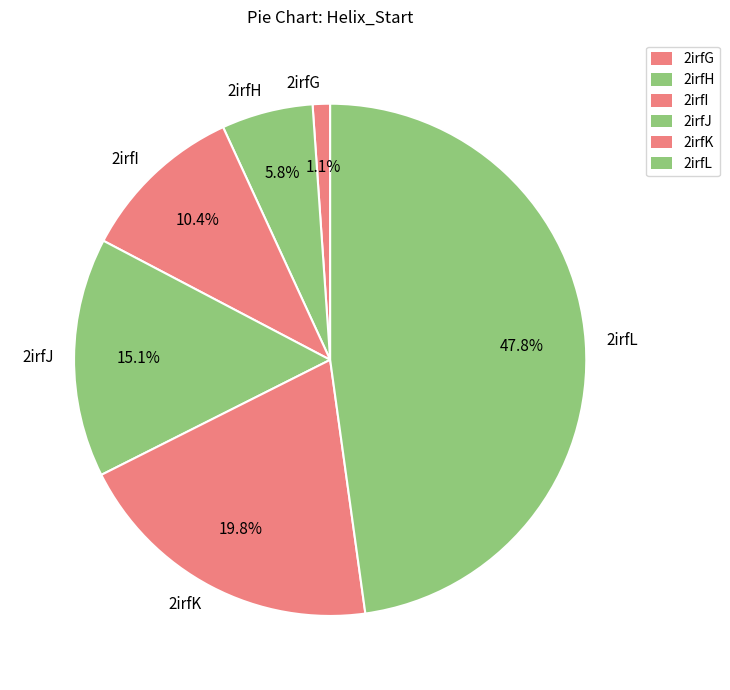

How many slices are in this pie chart?

6